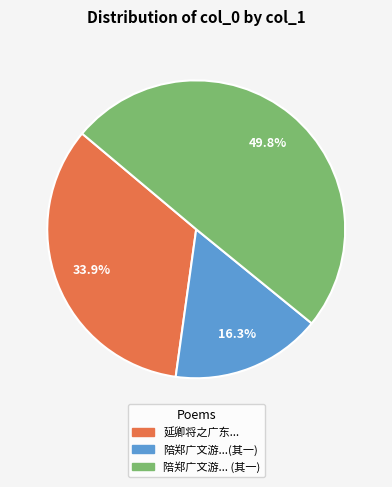

How many slices are in this pie chart?

3